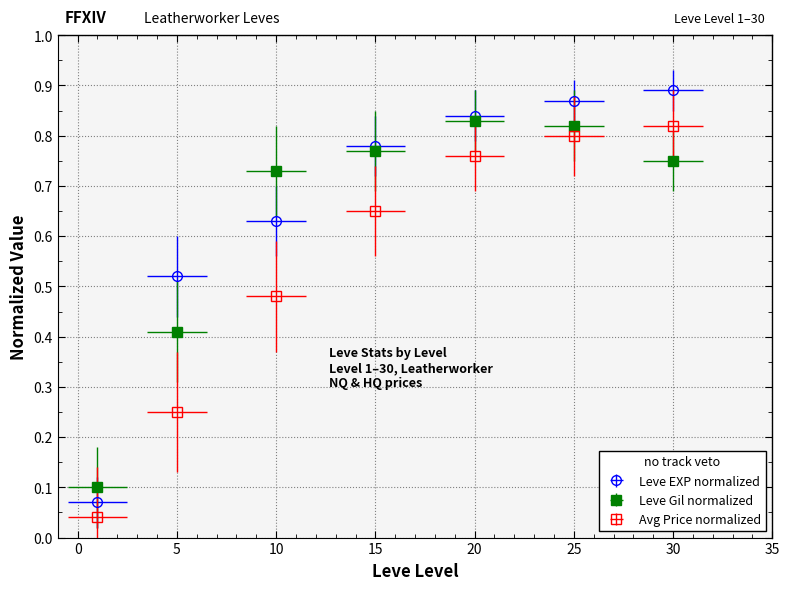

At how many categories does at least one series exceed 0?

7